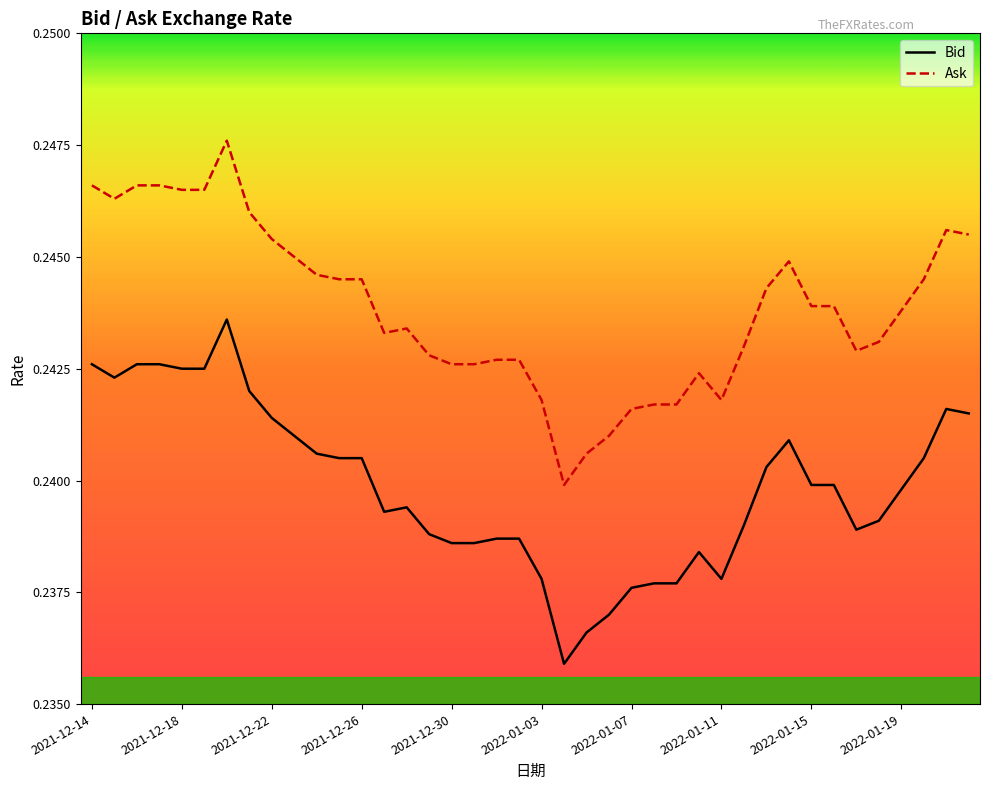

True or false: Bid and Ask intersect in this chart.

False